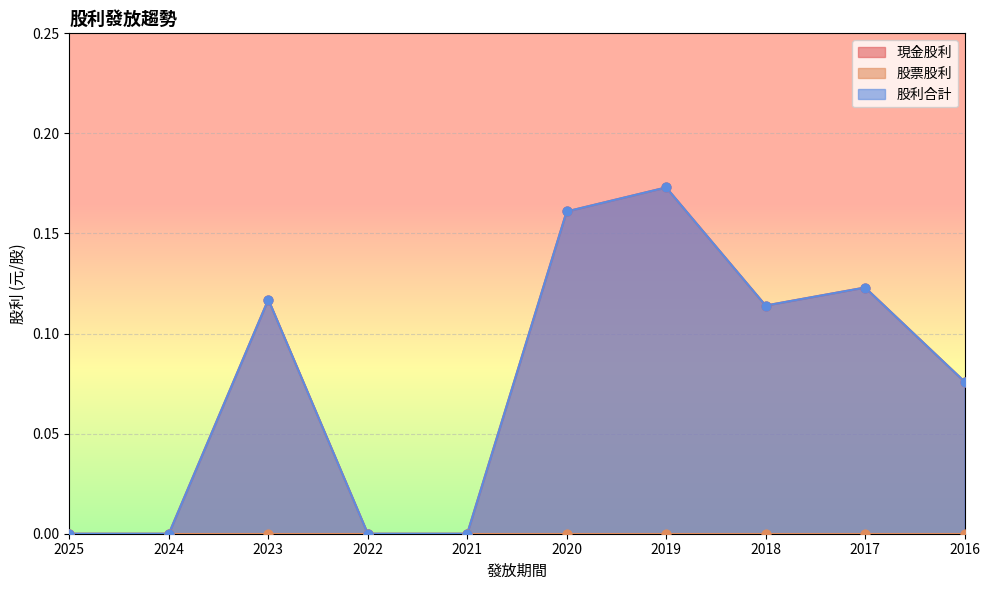

At how many categories does at least one series exceed 0?

6